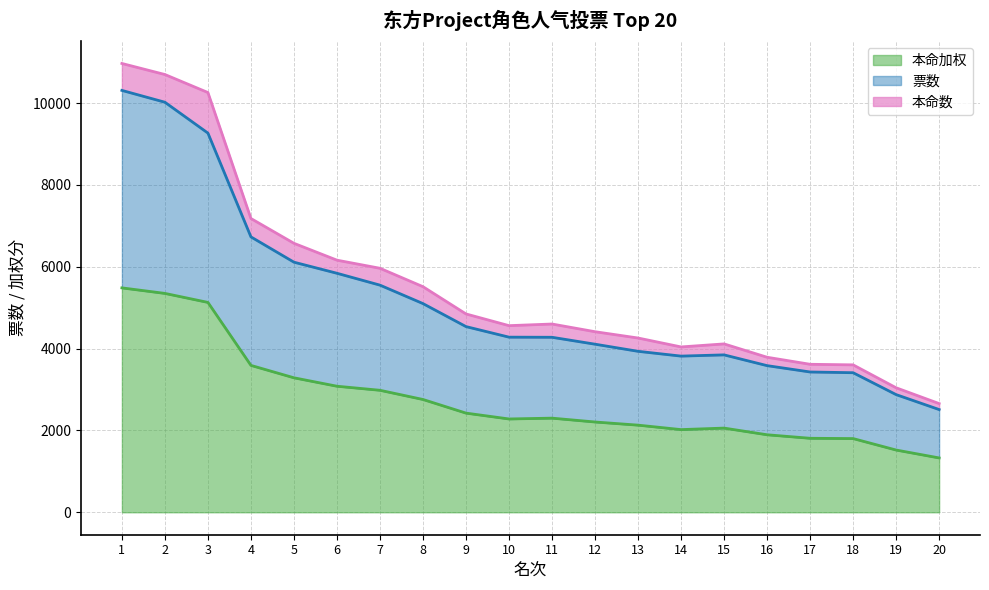

What is the difference between the maximum and minimum values in the 本命加权 series?

4155